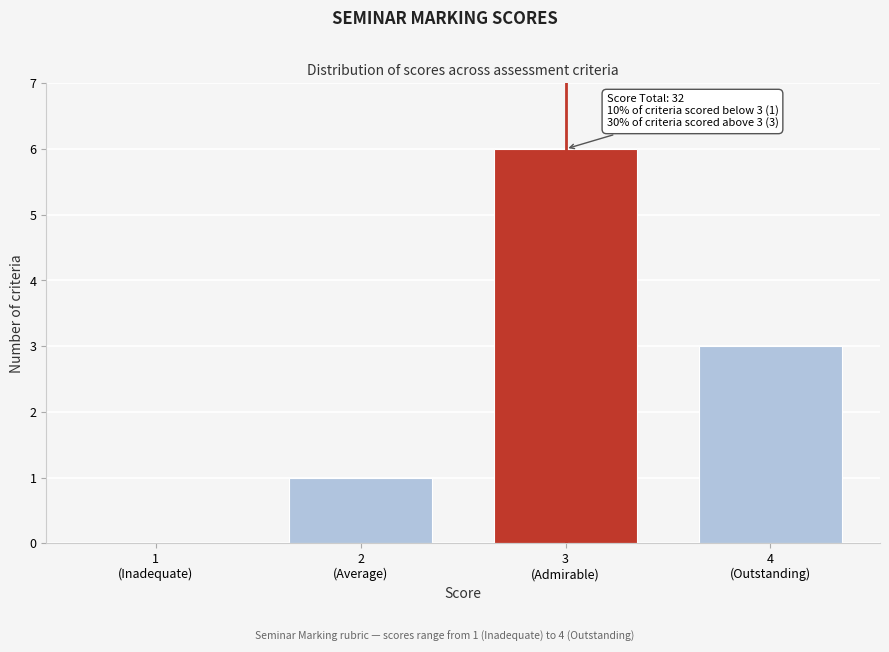

What is the sum of all values?

10